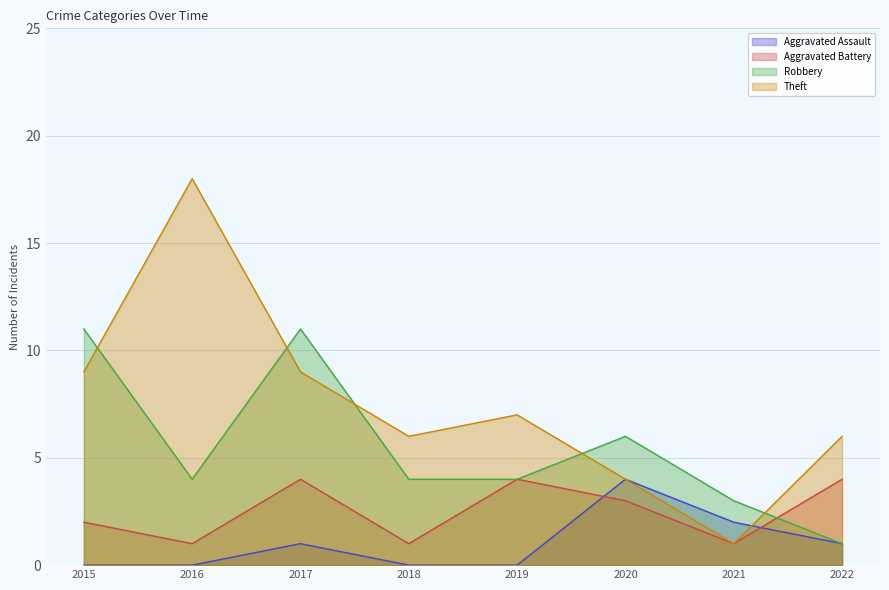

Reading left to right, extract all data points from this chart.

Aggravated Assault: 2015=0	2016=0	2017=1	2018=0	2019=0	2020=4	2021=2	2022=1
Aggravated Battery: 2015=2	2016=1	2017=4	2018=1	2019=4	2020=3	2021=1	2022=4
Robbery: 2015=11	2016=4	2017=11	2018=4	2019=4	2020=6	2021=3	2022=1
Theft: 2015=9	2016=18	2017=9	2018=6	2019=7	2020=4	2021=1	2022=6